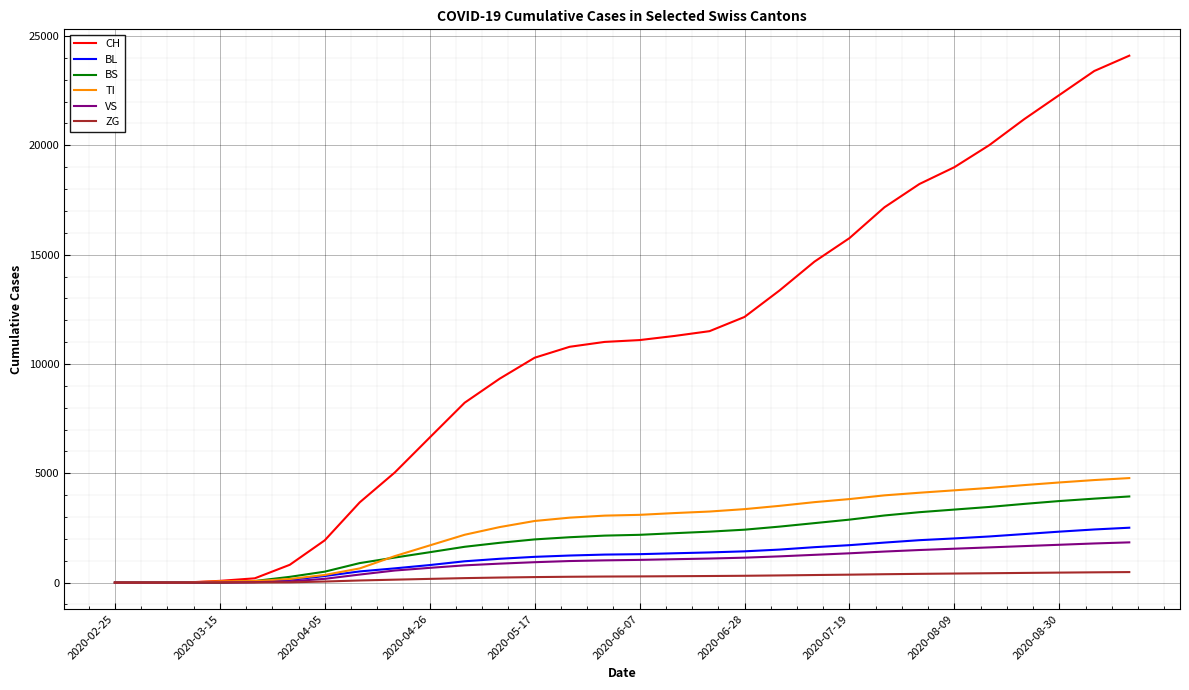

What is the maximum value shown in the chart?

24100